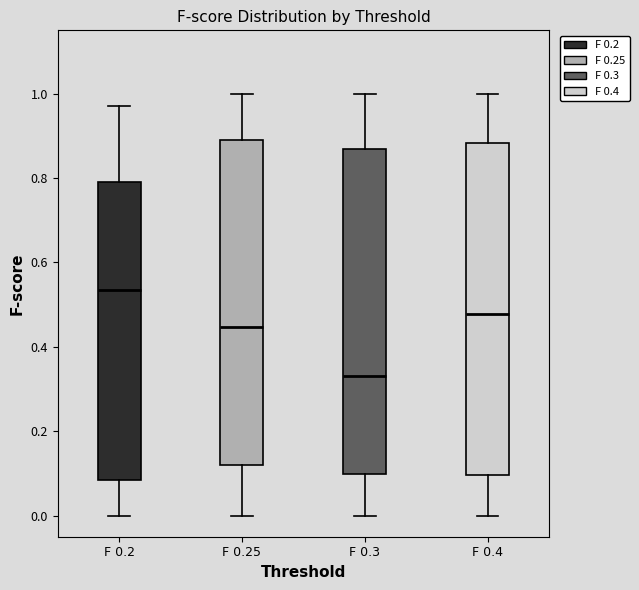

Reading left to right, transcribe this box plot: for each box, give where its median line is, the range the box spans, and where its two whiskers end, as read against the y-axis. The values are not printed on the chart, so give them approximately, as read against the axis.

F 0.2: median 0.54, box 0.08 to 0.78, whiskers 0.00 to 0.98
F 0.25: median 0.44, box 0.12 to 0.90, whiskers 0.00 to 1.00
F 0.3: median 0.34, box 0.10 to 0.86, whiskers 0.00 to 1.00
F 0.4: median 0.48, box 0.10 to 0.88, whiskers 0.00 to 1.00